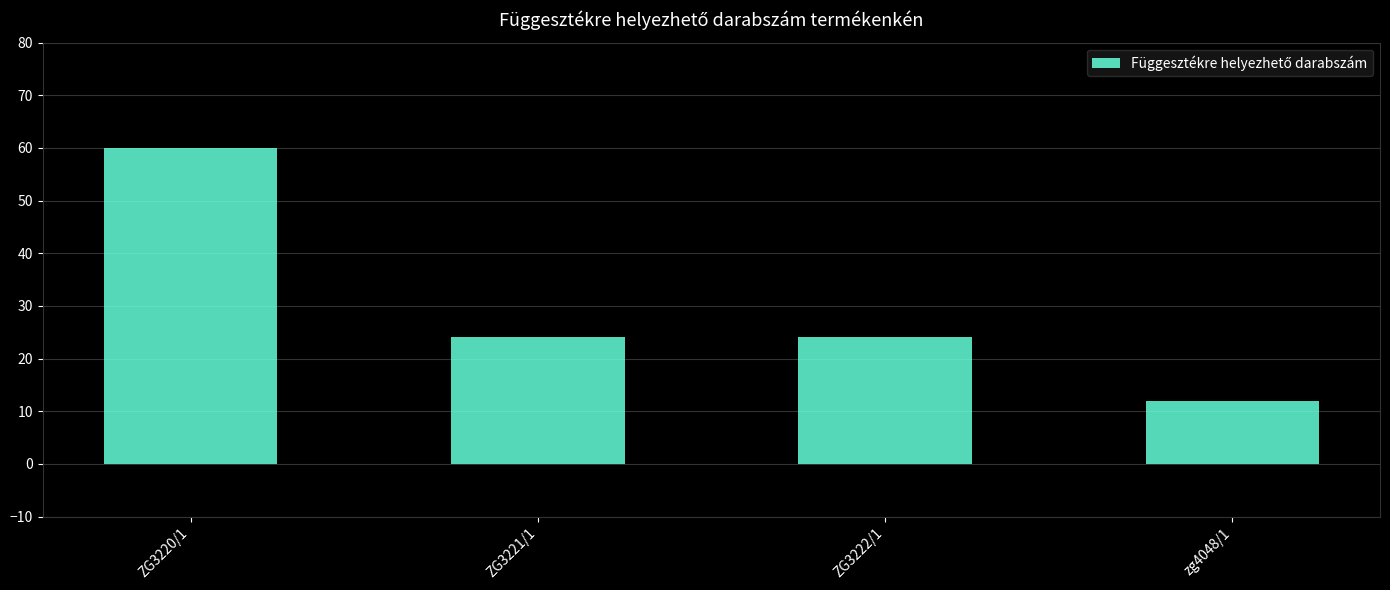

Reading right to left, what are all the values shown in this chart?

zg4048/1=12	ZG3222/1=24	ZG3221/1=24	ZG3220/1=60